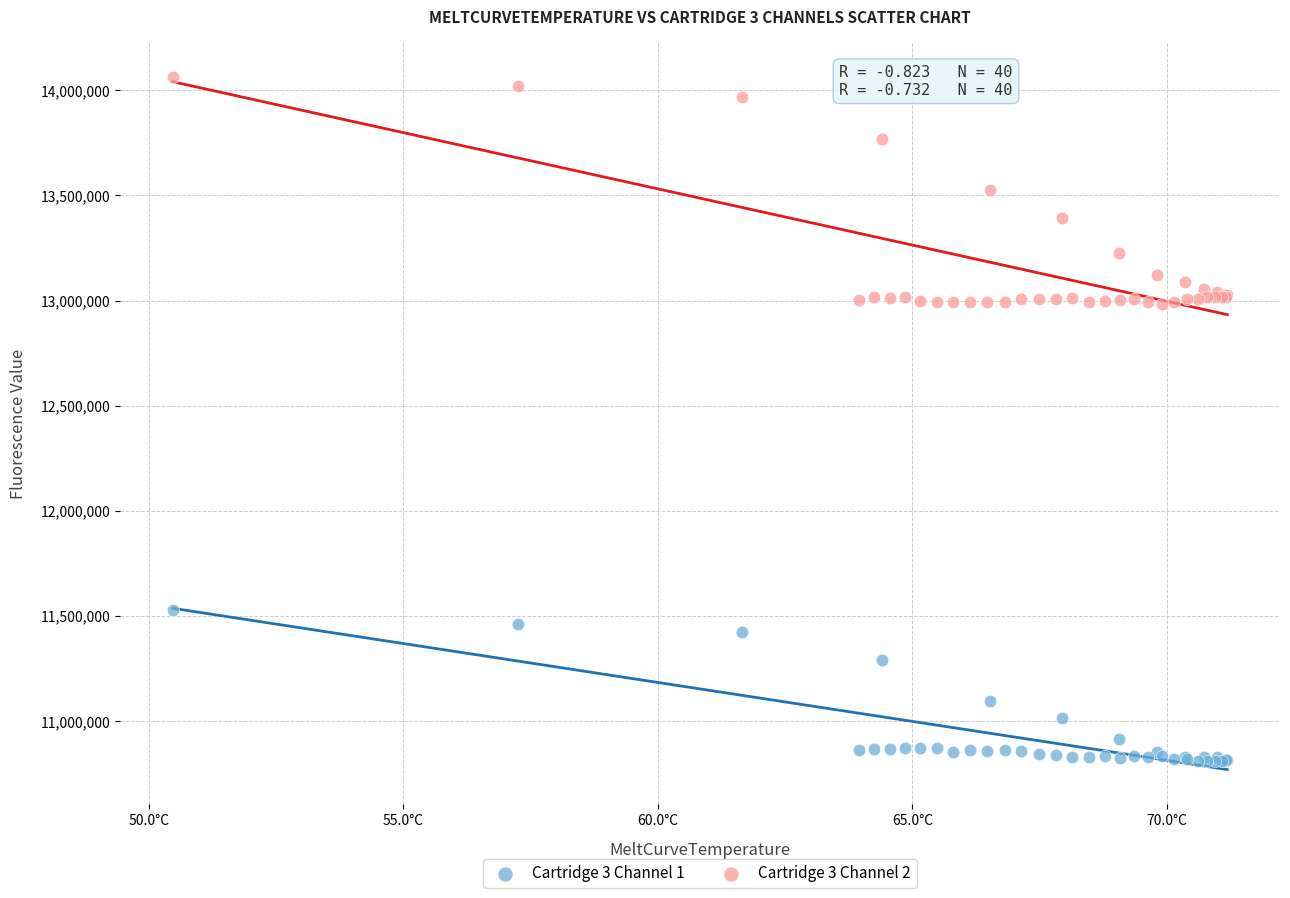

Which series has the widest spread of Y values?

Cartridge 3 Channel 2